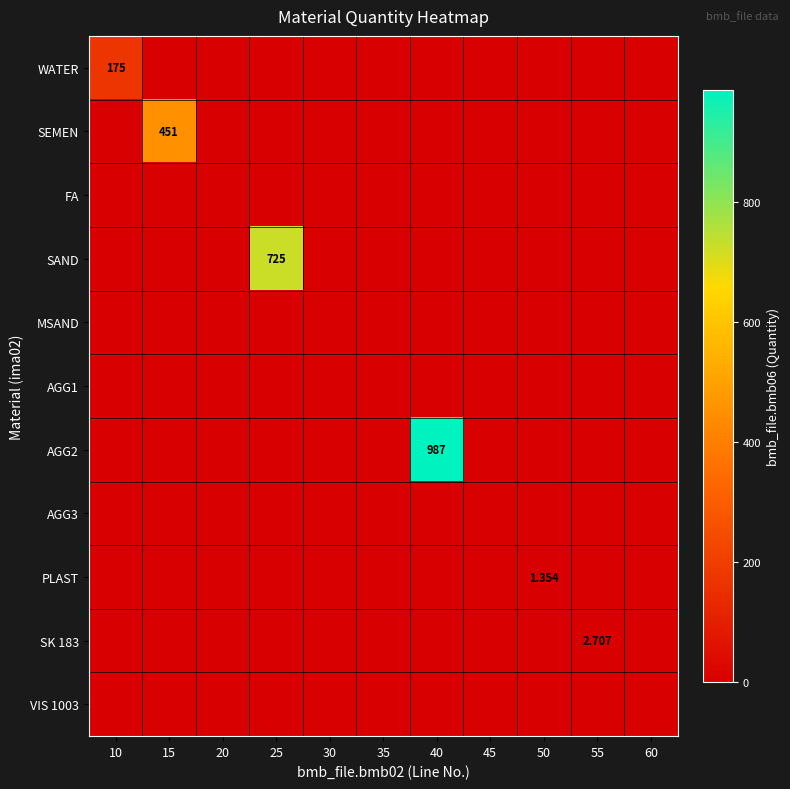

How many values in SEMEN are above zero?

1